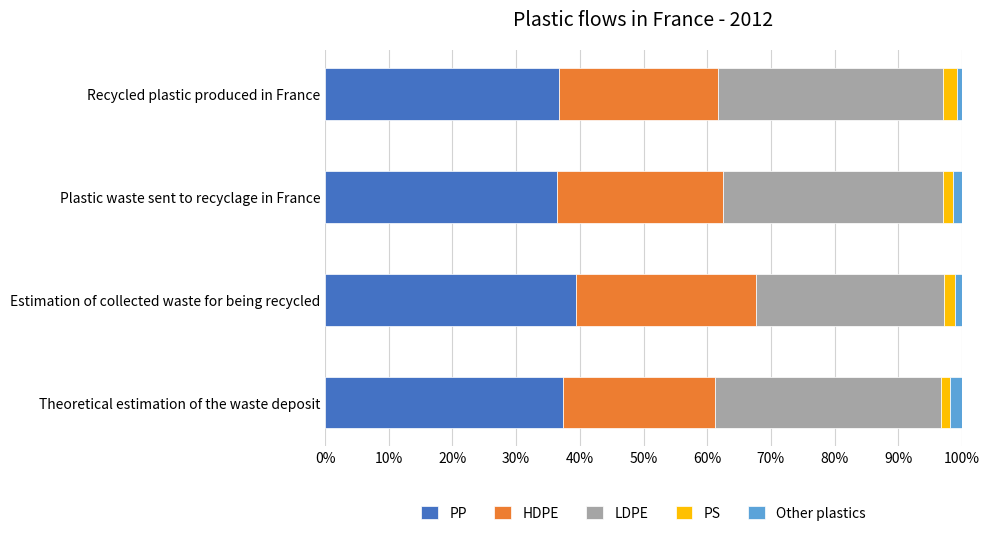

How many distinct data groups are displayed?

5